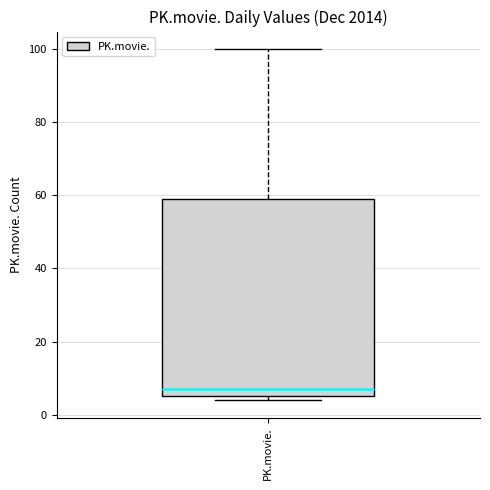

Read this box plot against the y-axis: the position of the median line, the range covered by the box, and the ends of both whiskers. The values are not printed on the chart, so give them approximately, as read against the axis.

median 8, box 6 to 60, whiskers 4 to 100